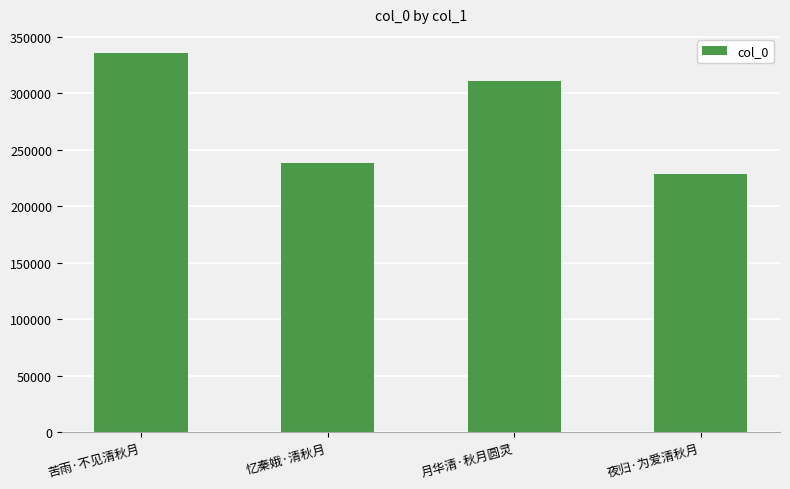

What is the ratio of the value at 月华清·秋月圆灵 to the value at 苦雨·不见清秋月?

0.9